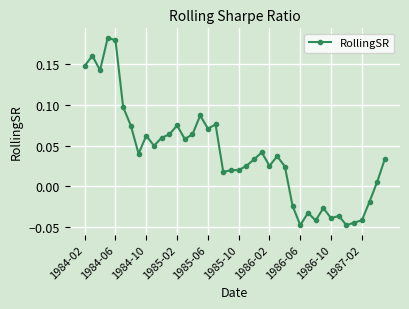

Count the number of categories in the chart.

40